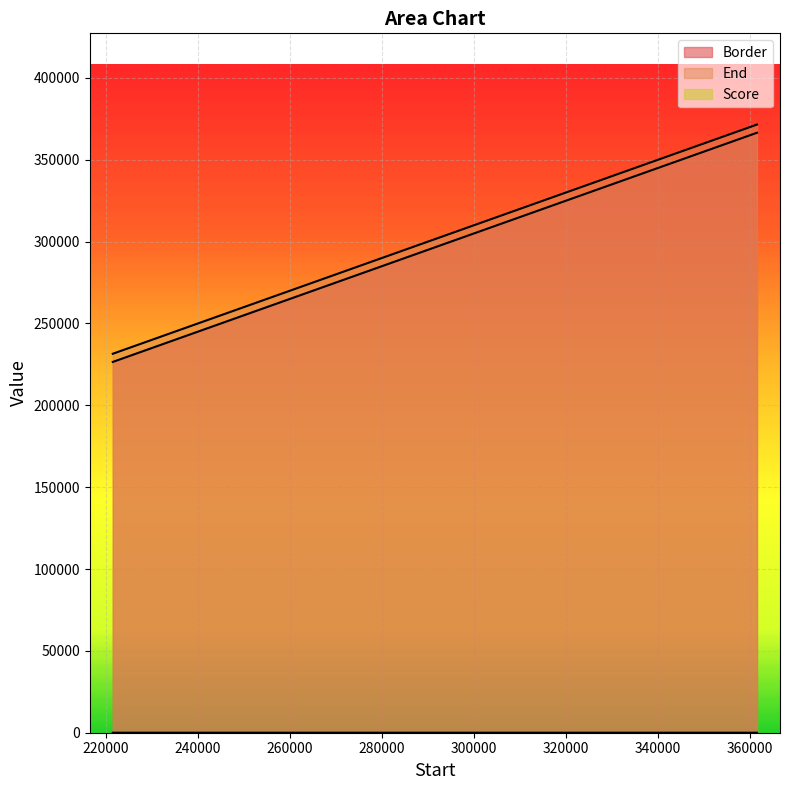

At which category does Score reach its first local valley?

296501.01